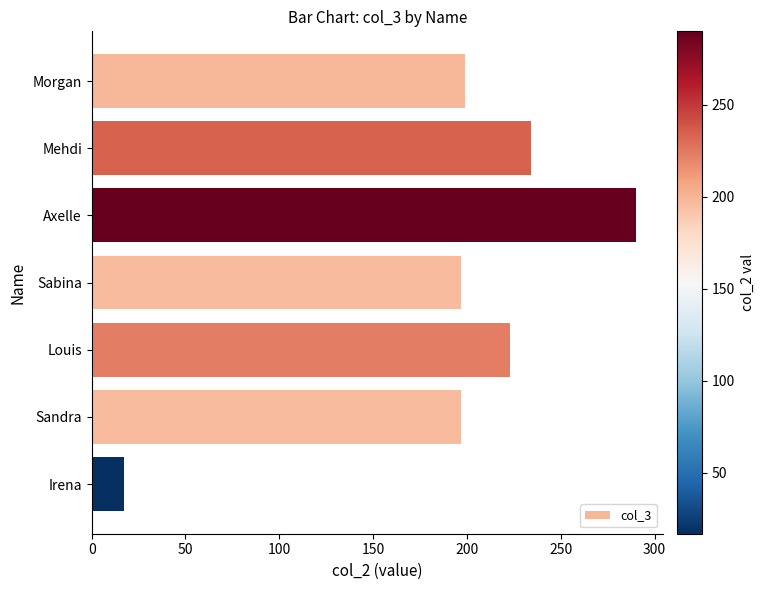

What is the average value?

194